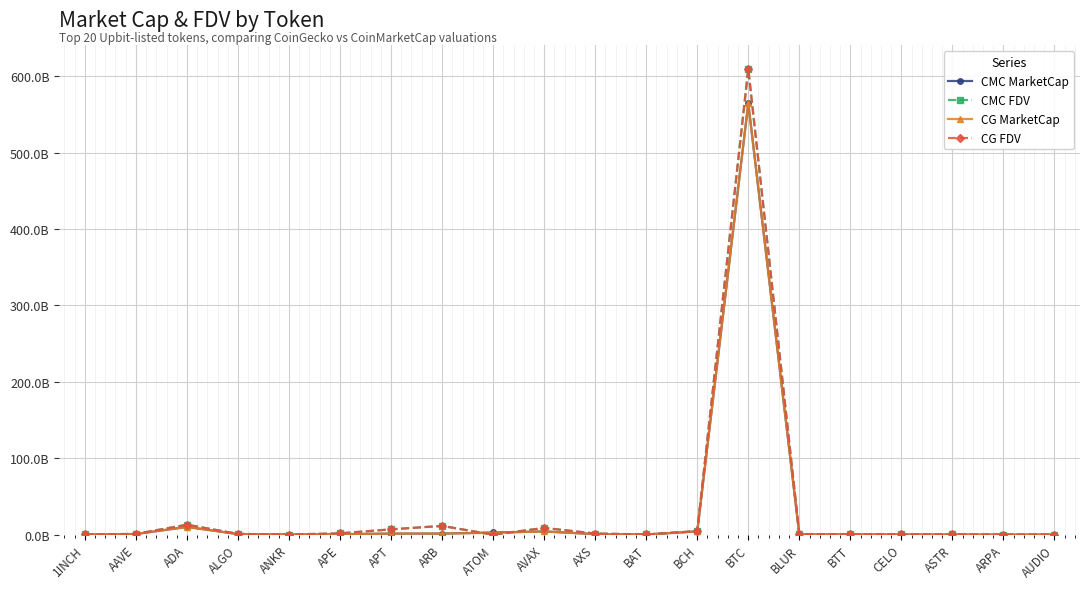

True or false: CMC FDV and CMC MarketCap intersect in this chart.

True